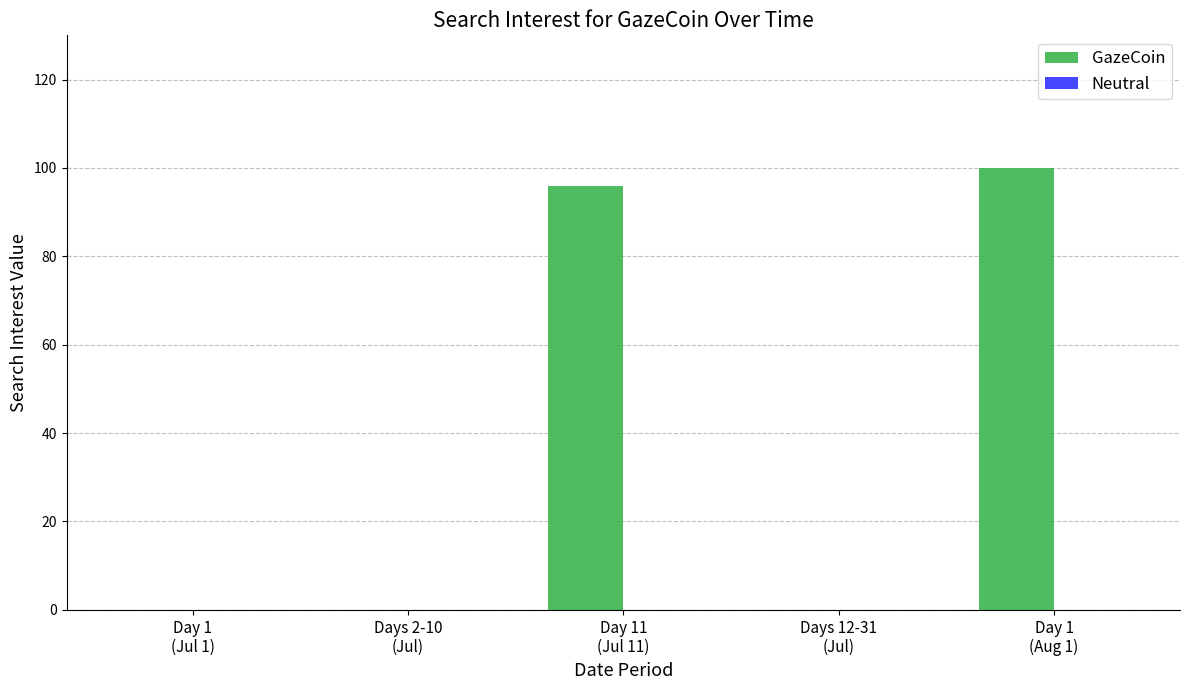

What is the maximum value shown in the chart?

100